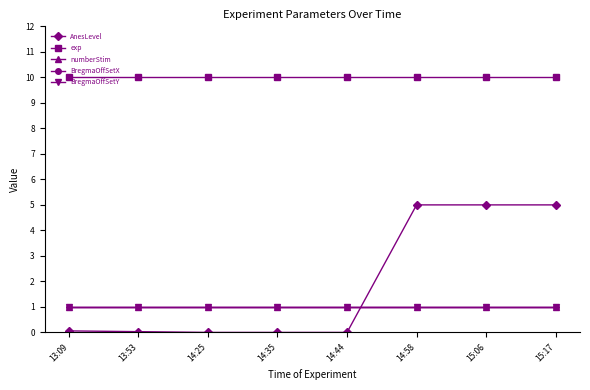

Reading right to left, list all the values displayed in this chart.

AnesLevel: 5.0	5.0	5.0	0.0	0.0	0.0	0.0	0.1
exp: 10.0	10.0	10.0	10.0	10.0	10.0	10.0	10.0
numberStim: 1.0	1.0	1.0	1.0	1.0	1.0	1.0	1.0
BregmaOffSetX: 1.0	1.0	1.0	1.0	1.0	1.0	1.0	1.0
BregmaOffSetY: 1.0	1.0	1.0	1.0	1.0	1.0	1.0	1.0